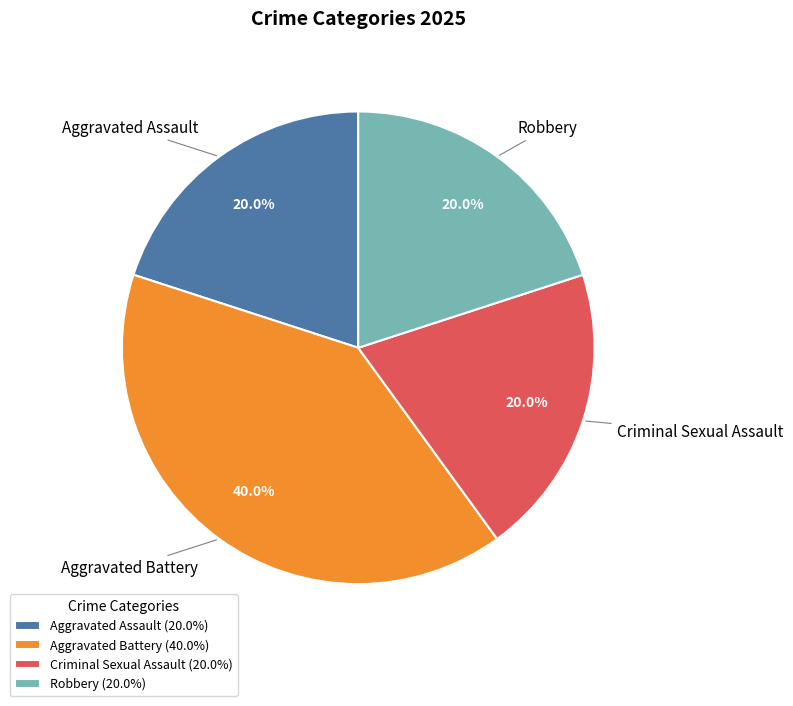

Which category has the biggest portion of the pie?

Aggravated Battery